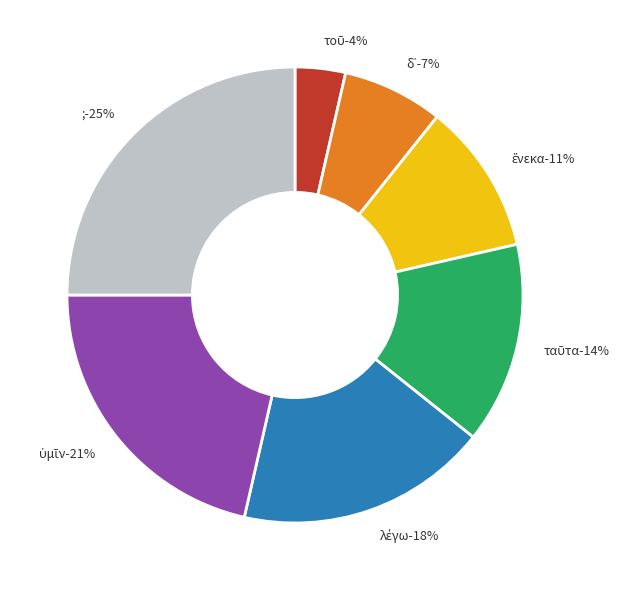

To the nearest percent, what percentage of the pie is ἕνεκα?

11%